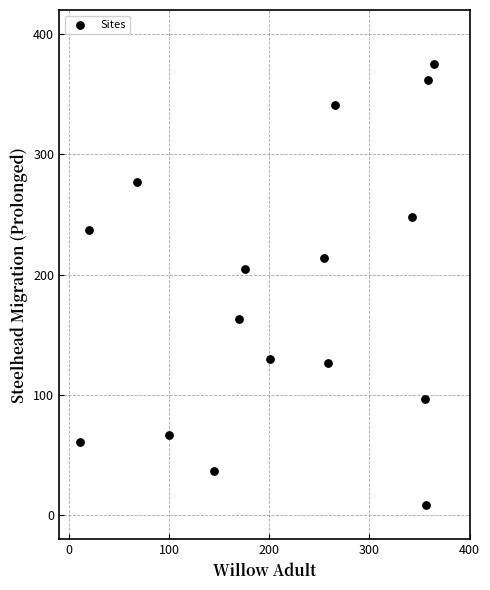

What Y value in the scatter plot is closest to 192?

205